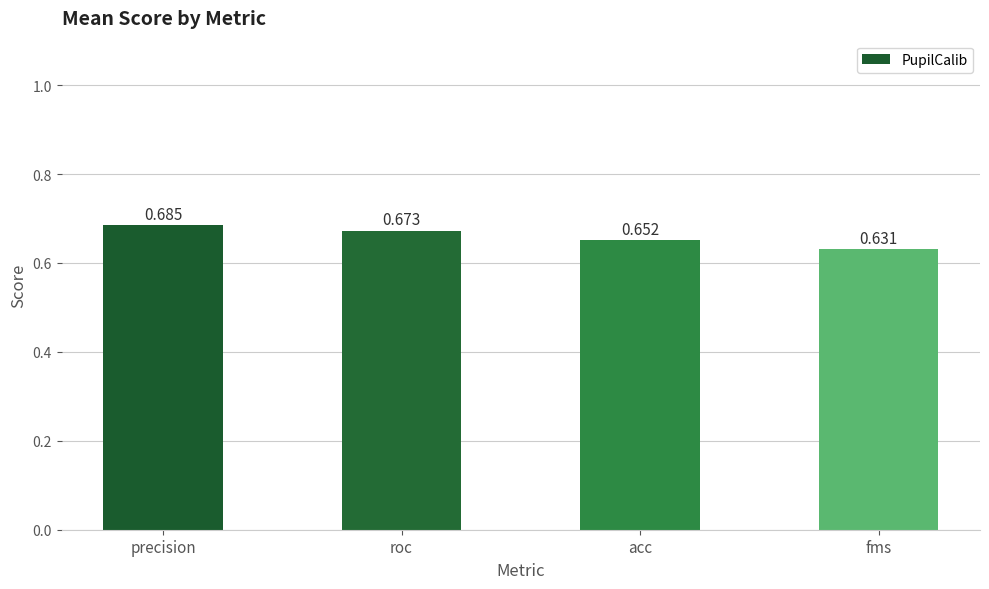

Which has a higher value, acc or fms?

acc